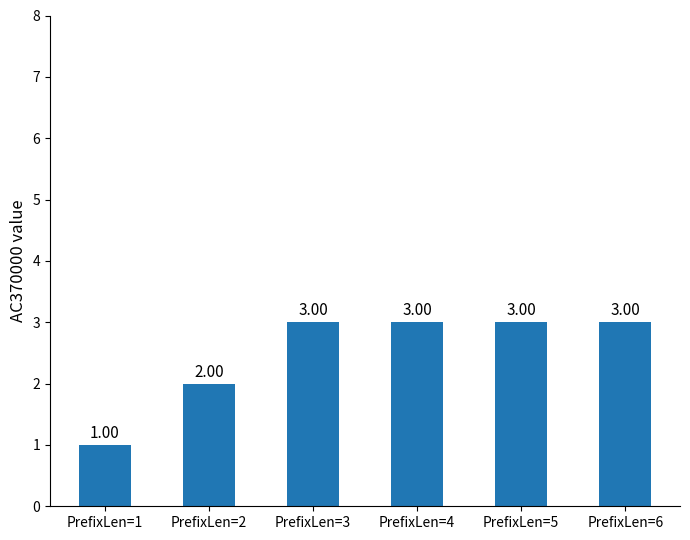

The chart shows a value of 1 at PrefixLen=4. True or false?

False